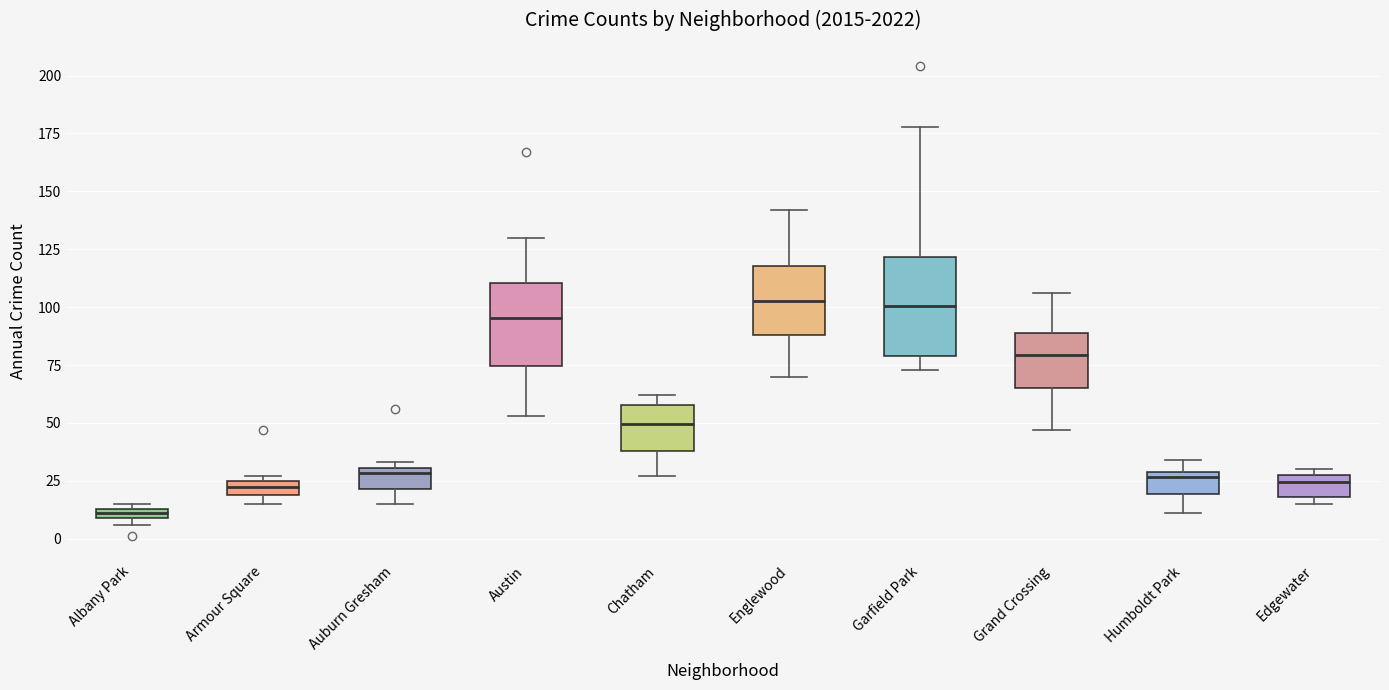

Comparing the boxes themselves (not the whiskers), which one is the tallest?

Garfield Park